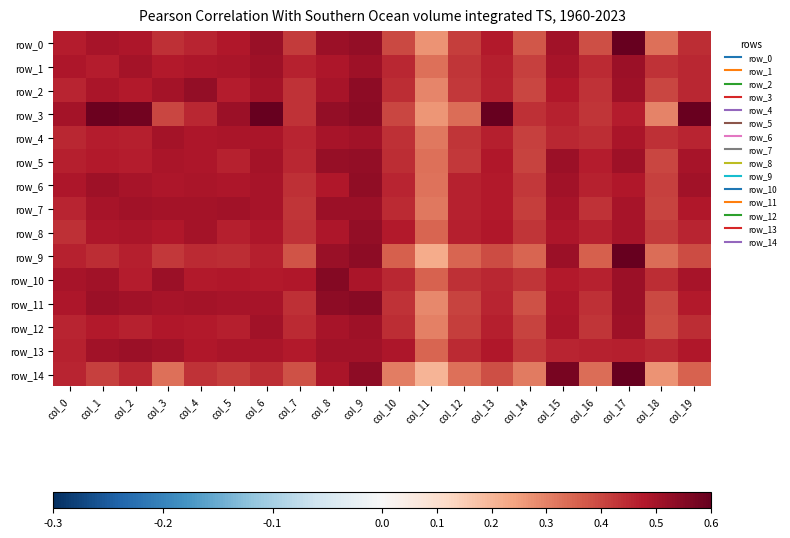

What is the spread (max minus min) of values at col_13?

0.2